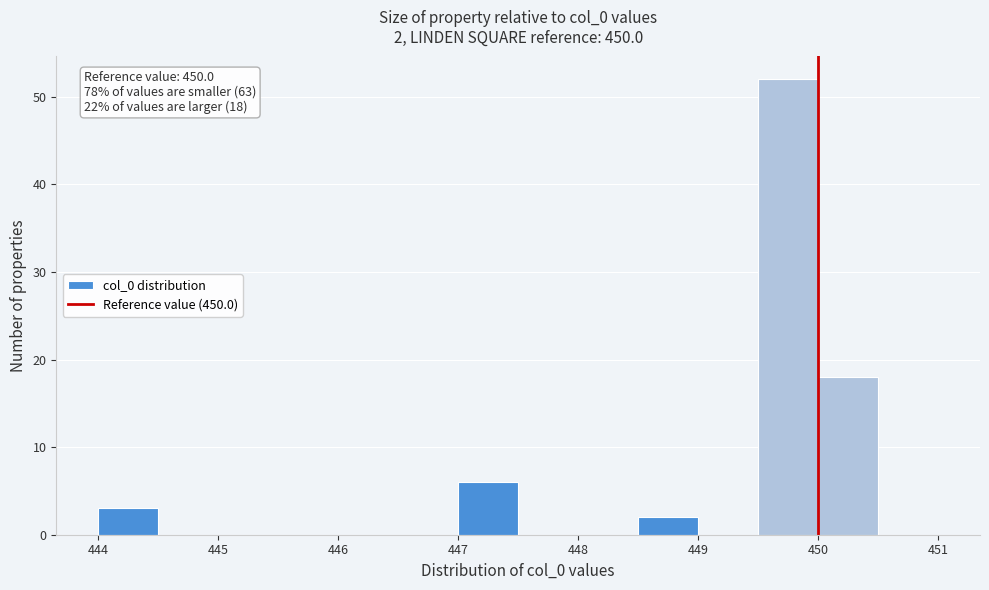

Over which range of the x-axis is the bar tallest?

449.5 to 450.0